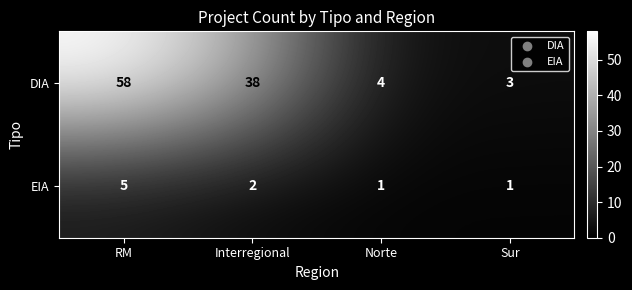

What is the sum of the EIA values at Norte and Interregional?

3